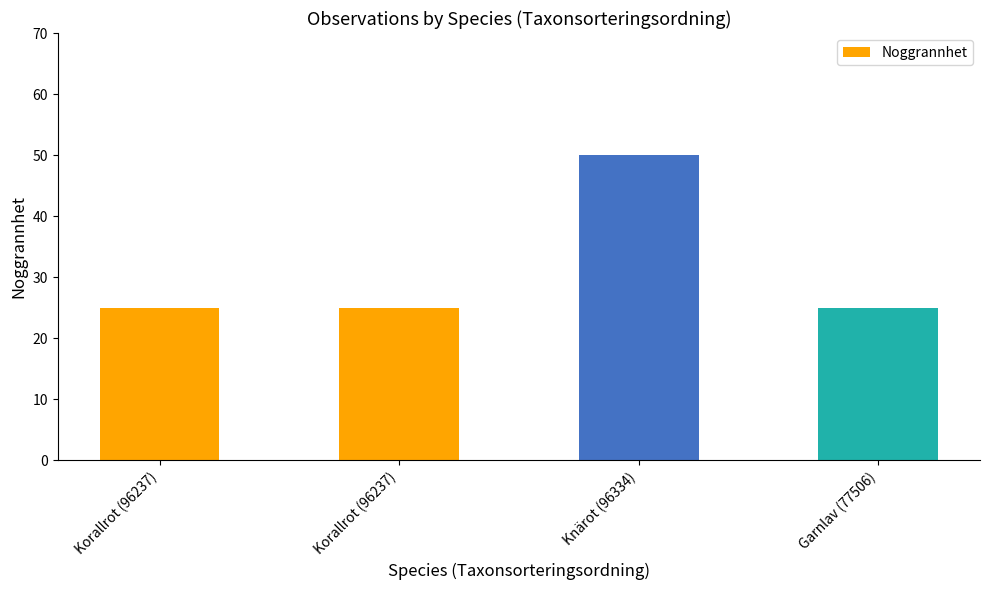

Are the bars horizontal?

No